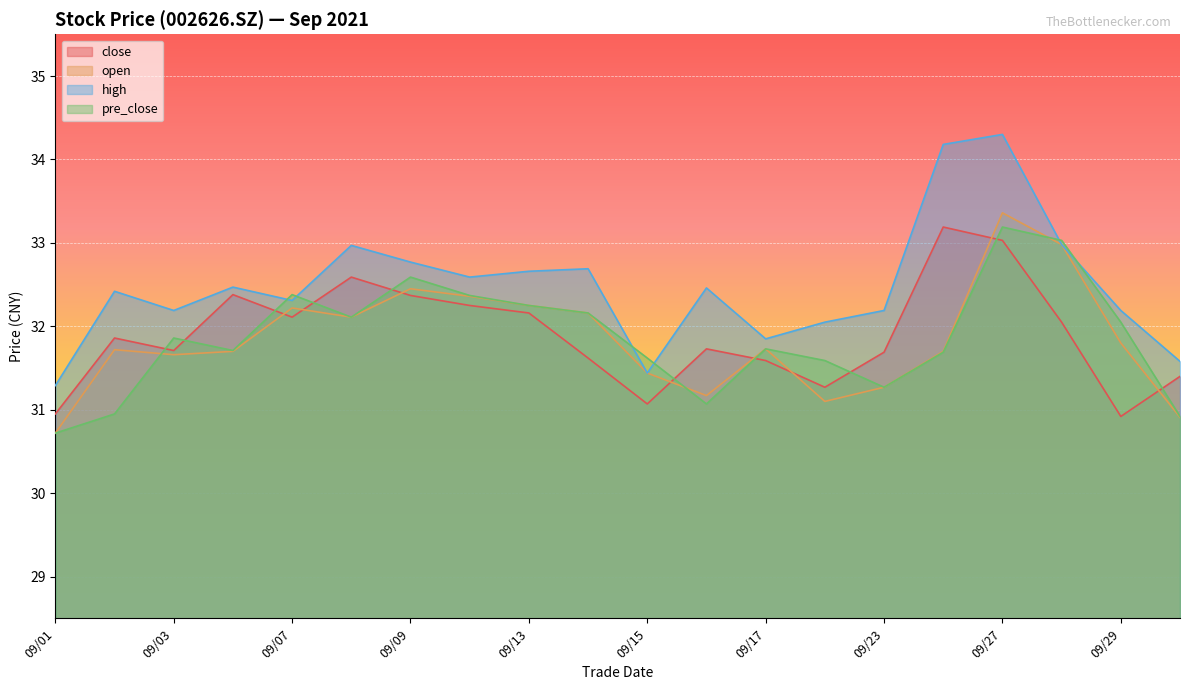

What is the difference between the high values at 09/03 and 09/27?

2.1